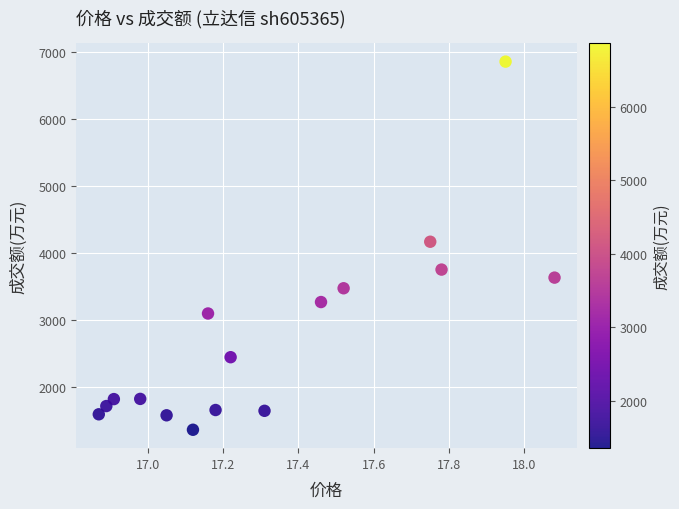

What is the range of Y values (max minus min)?

5500